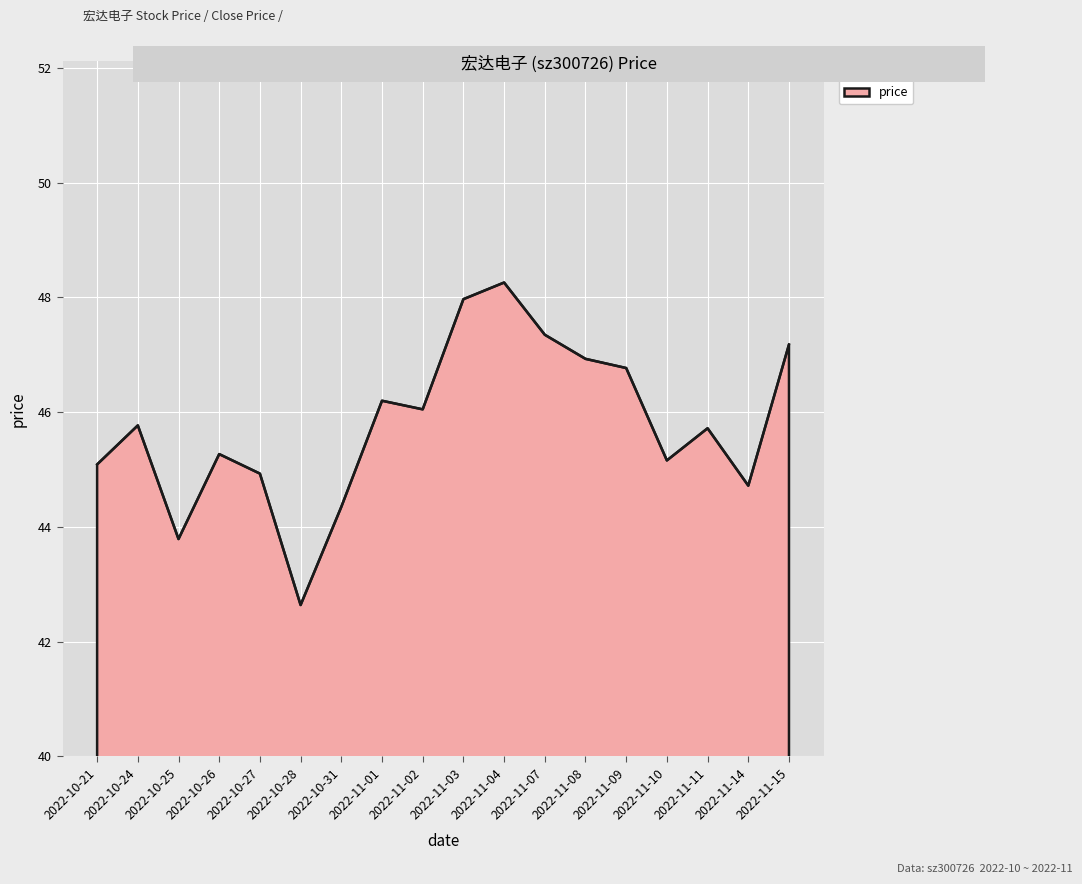

Does the chart display data point markers on the line(s)?

No